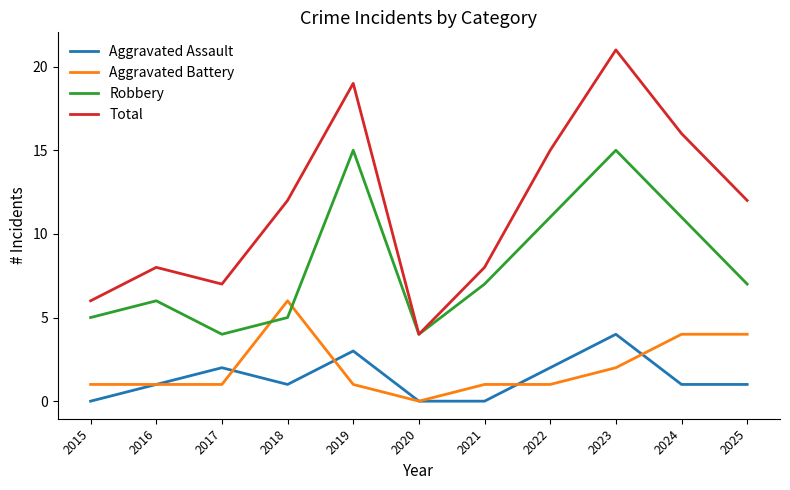

What is the lowest value of the Total series?

4